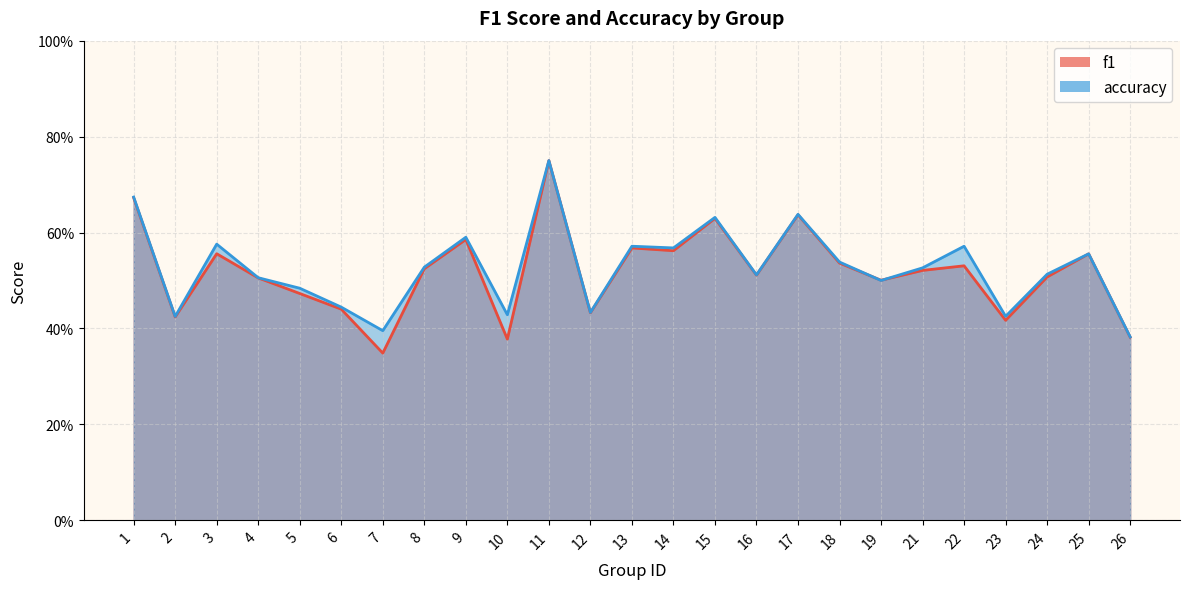

True or false: f1 has more than 1 interior local peaks.

True